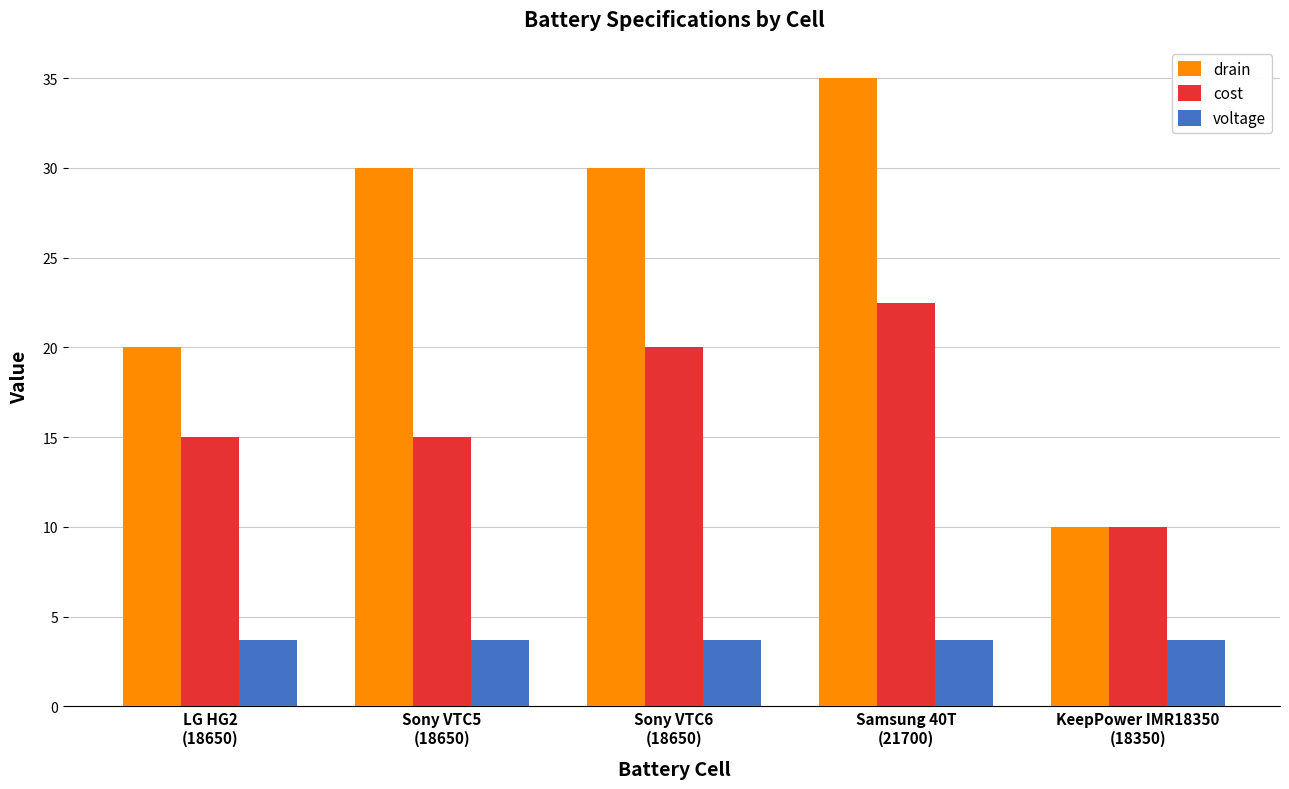

How many series are shown in this chart?

3